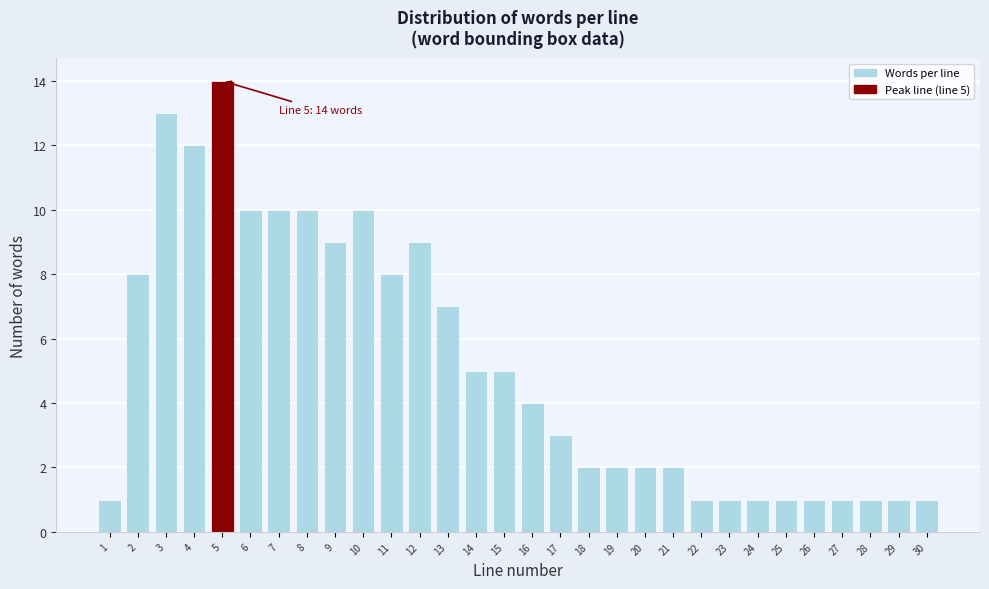

Reading left to right, what are all the values shown in this chart?

1=1	2=8	3=13	4=12	5=14	6=10	7=10	8=10	9=9	10=10	11=8	12=9	13=7	14=5	15=5	16=4	17=3	18=2	19=2	20=2	21=2	22=1	23=1	24=1	25=1	26=1	27=1	28=1	29=1	30=1